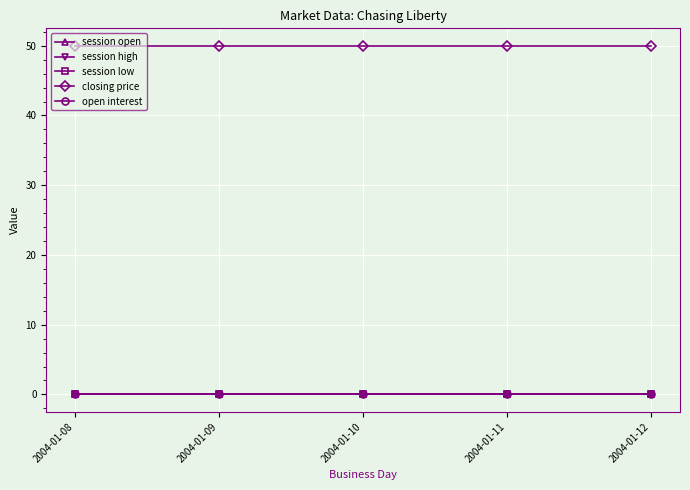

At which category is the sum across all series the highest?

2004-01-08